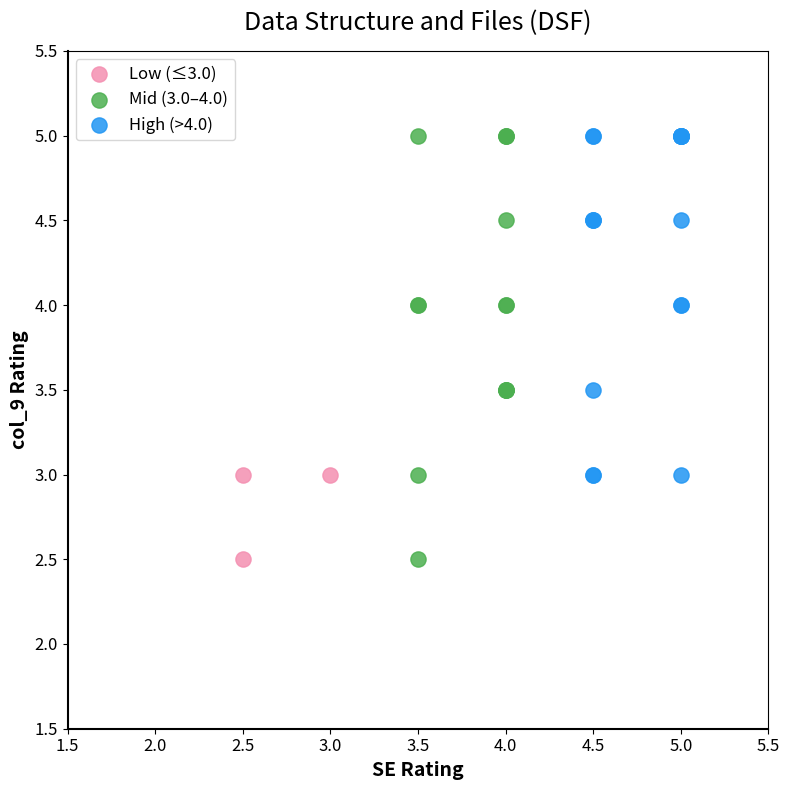

Which series has the widest spread of Y values?

Mid (3.0–4.0)